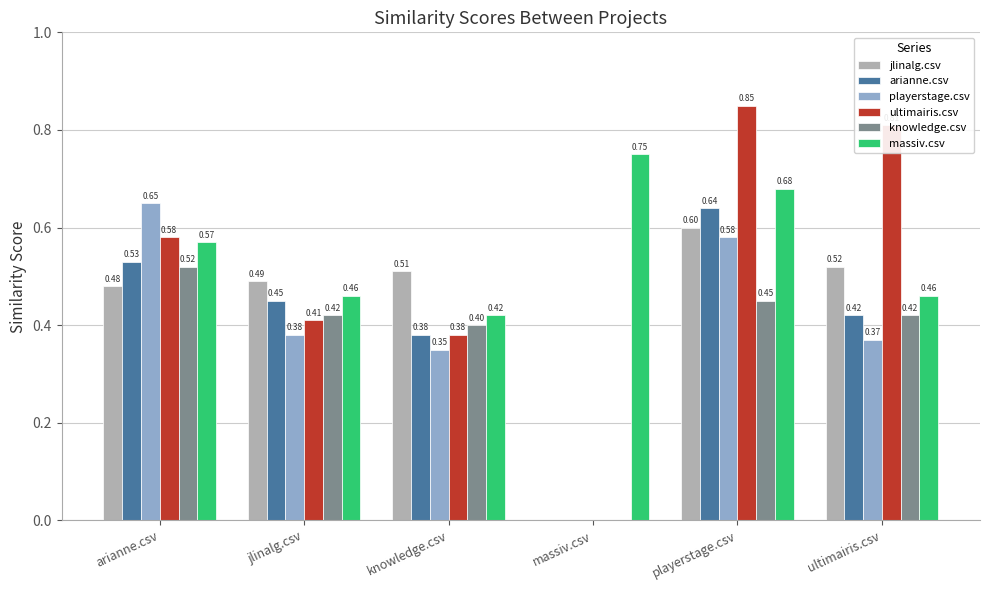

What is the average value of the knowledge.csv series?

0.4